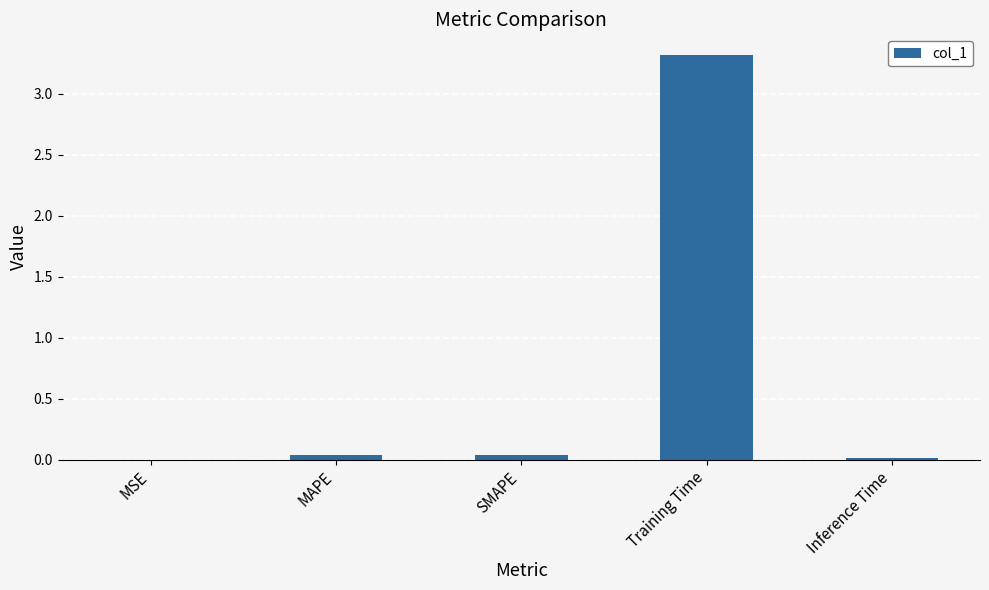

What value does the data have at Training Time?

3.3